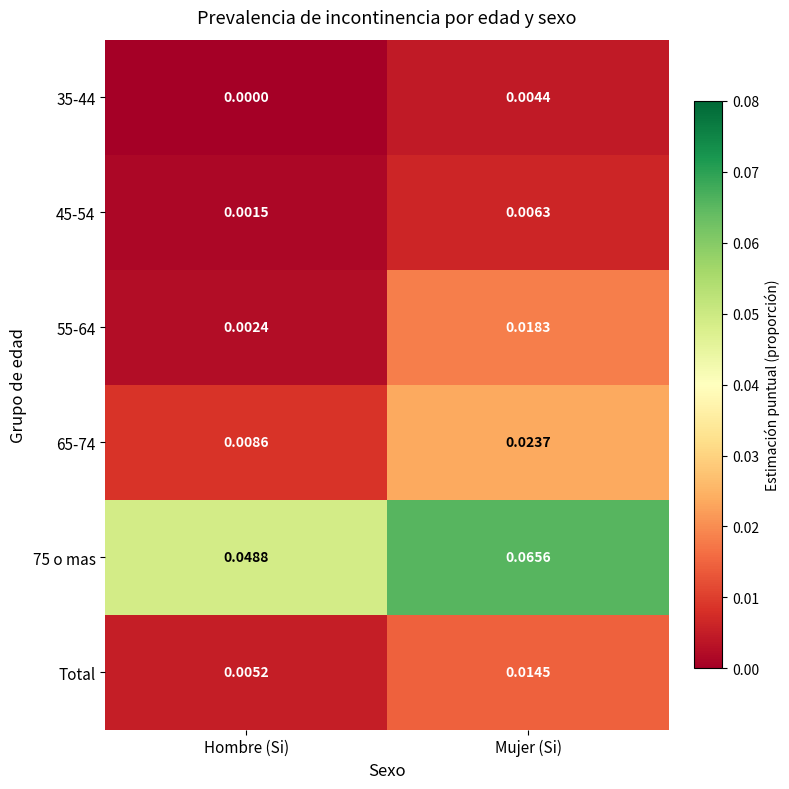

At which label is 55-64 closest to 0?

Hombre (Si)